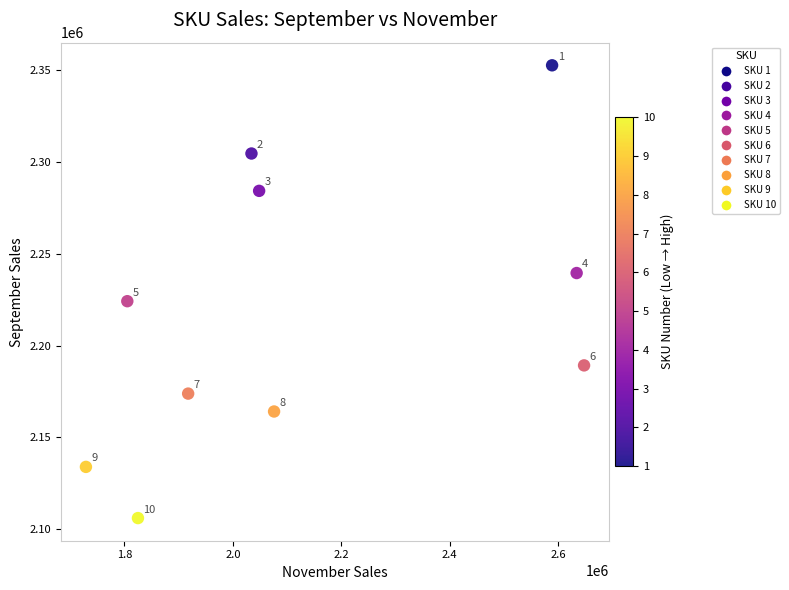

What is the average X value?

2130496.8